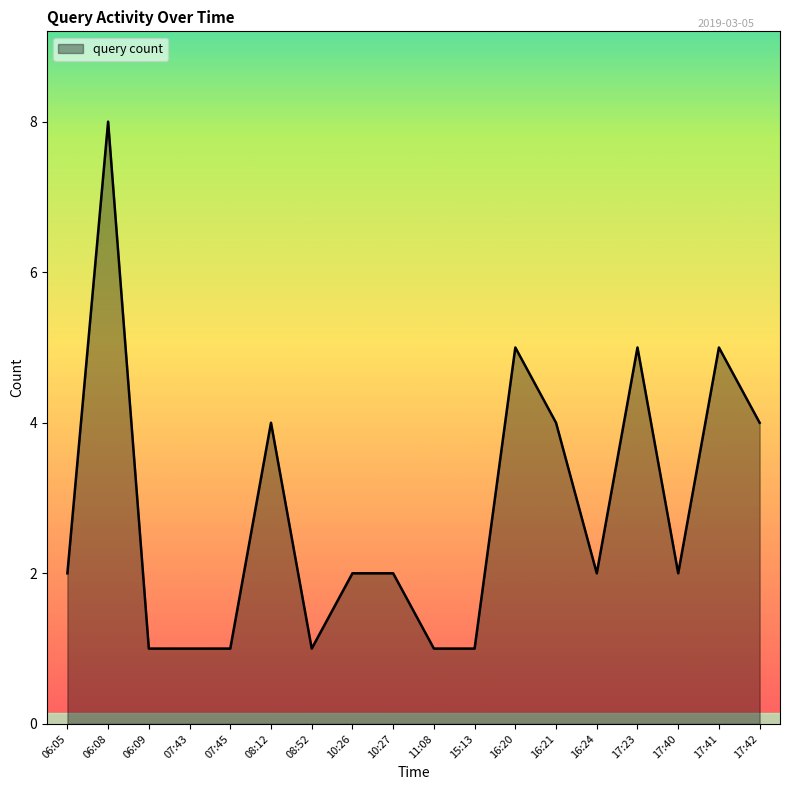

Does the chart display data point markers on the line(s)?

No